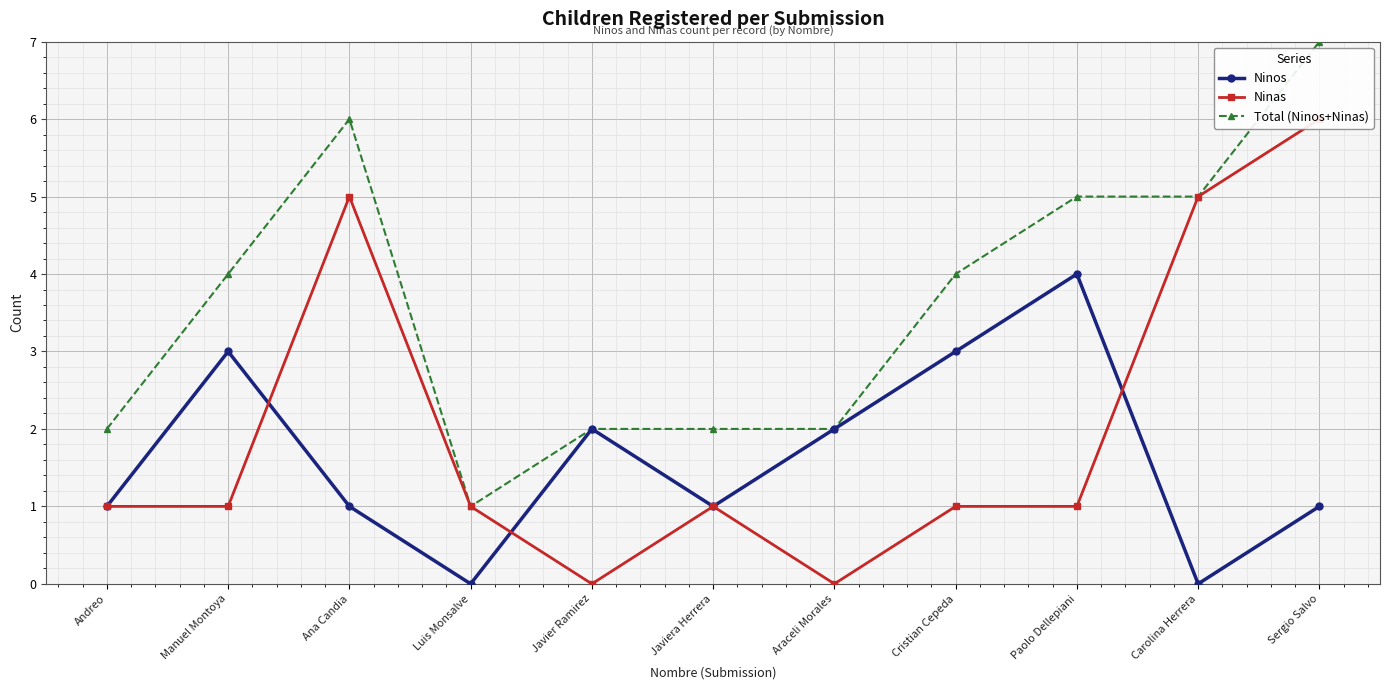

Between Manuel Montoya and Javier Ramirez, which is larger?

Manuel Montoya